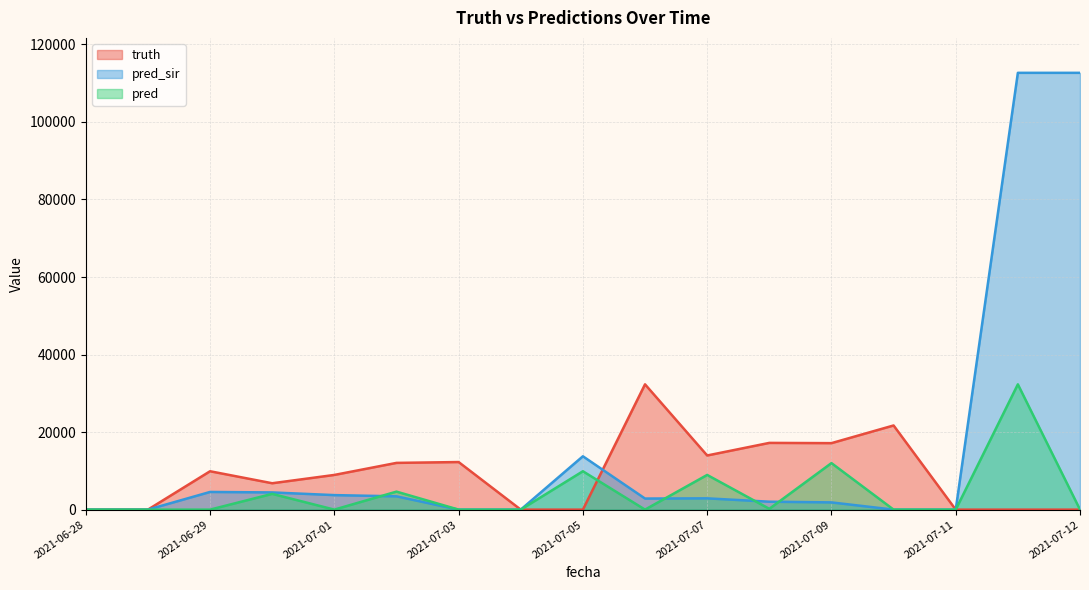

Which series has the largest range (max minus min)?

pred_sir